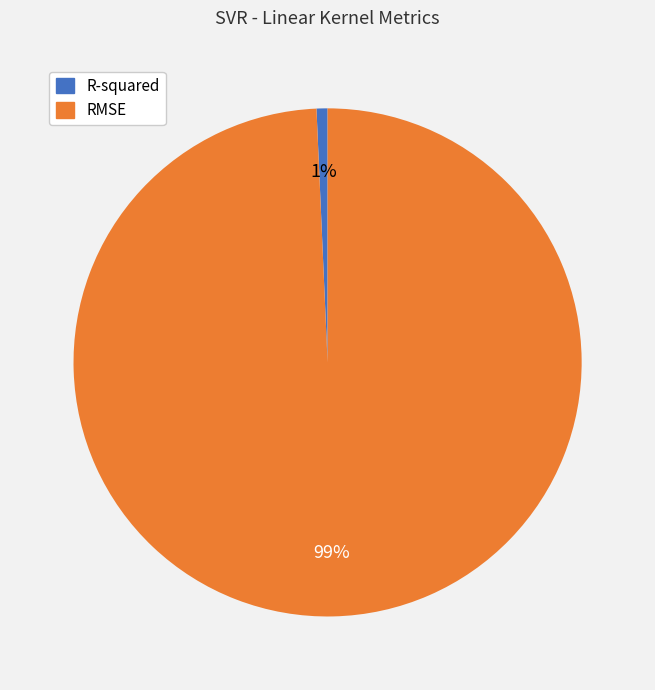

How many segments does this pie chart have?

2